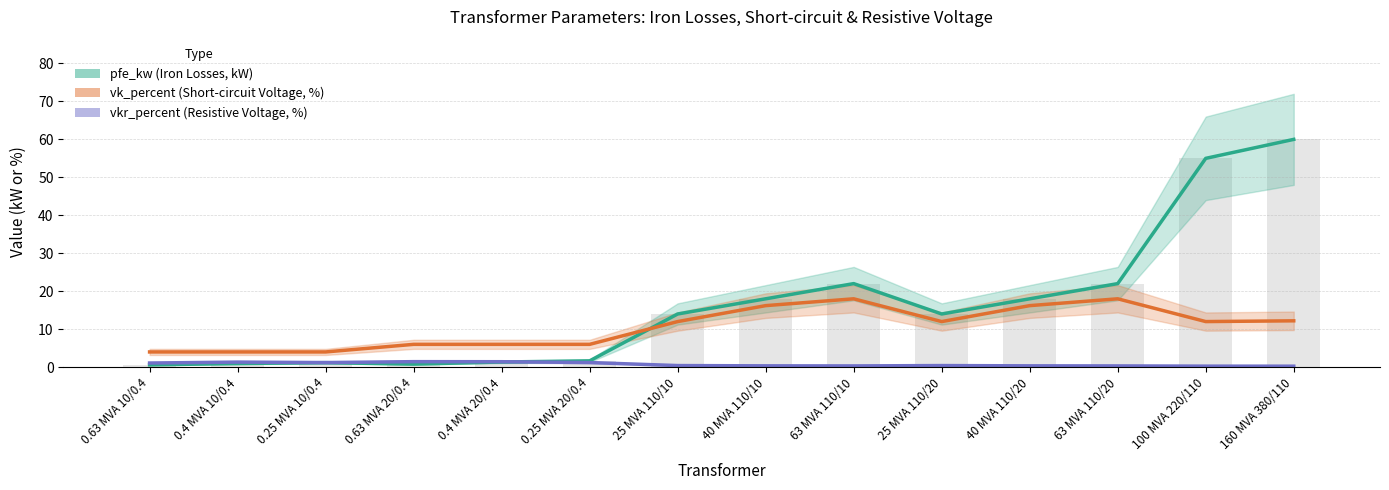

At 40 MVA 110/20, list the series in order from smallest to largest.

vkr_percent (Resistive Voltage, %), vk_percent (Short-circuit Voltage, %), pfe_kw (Iron Losses, kW)